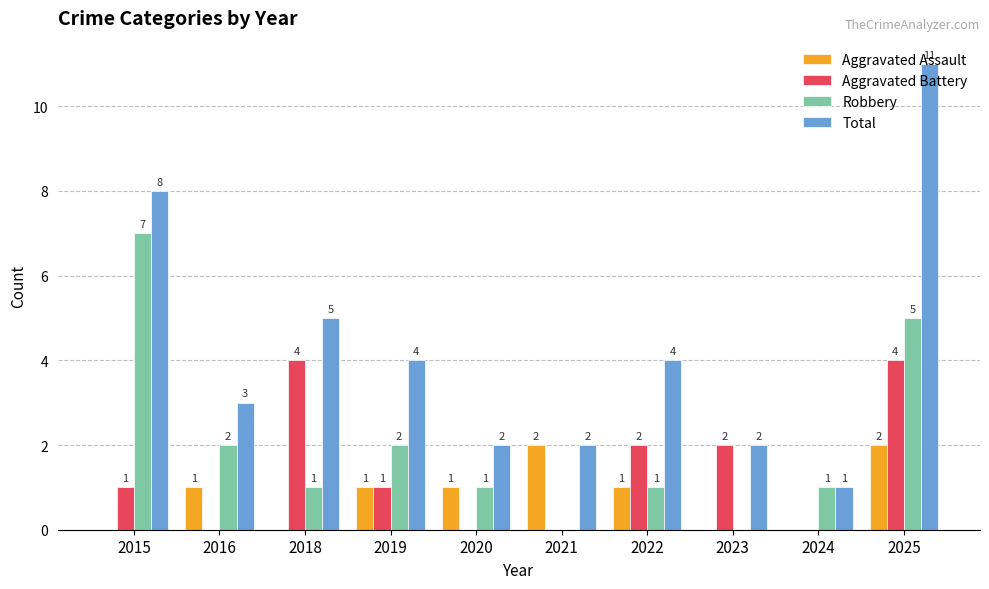

The value of Total at 2025 is 11. True or false?

True